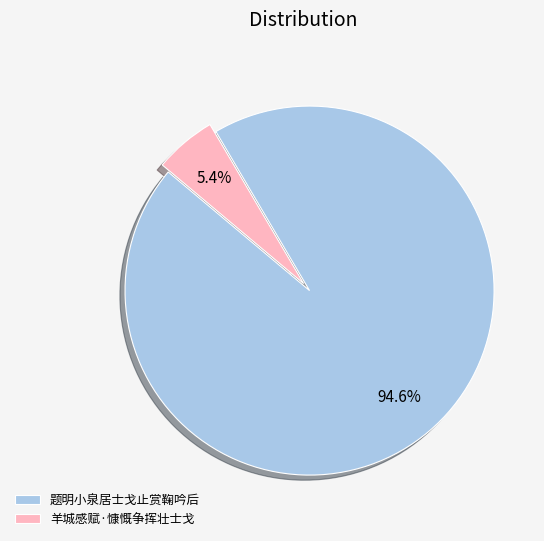

Combined, do 羊城感赋·慷慨争挥壮士戈 and 题明小泉居士戈止赏鞠吟后 account for over 50%?

Yes